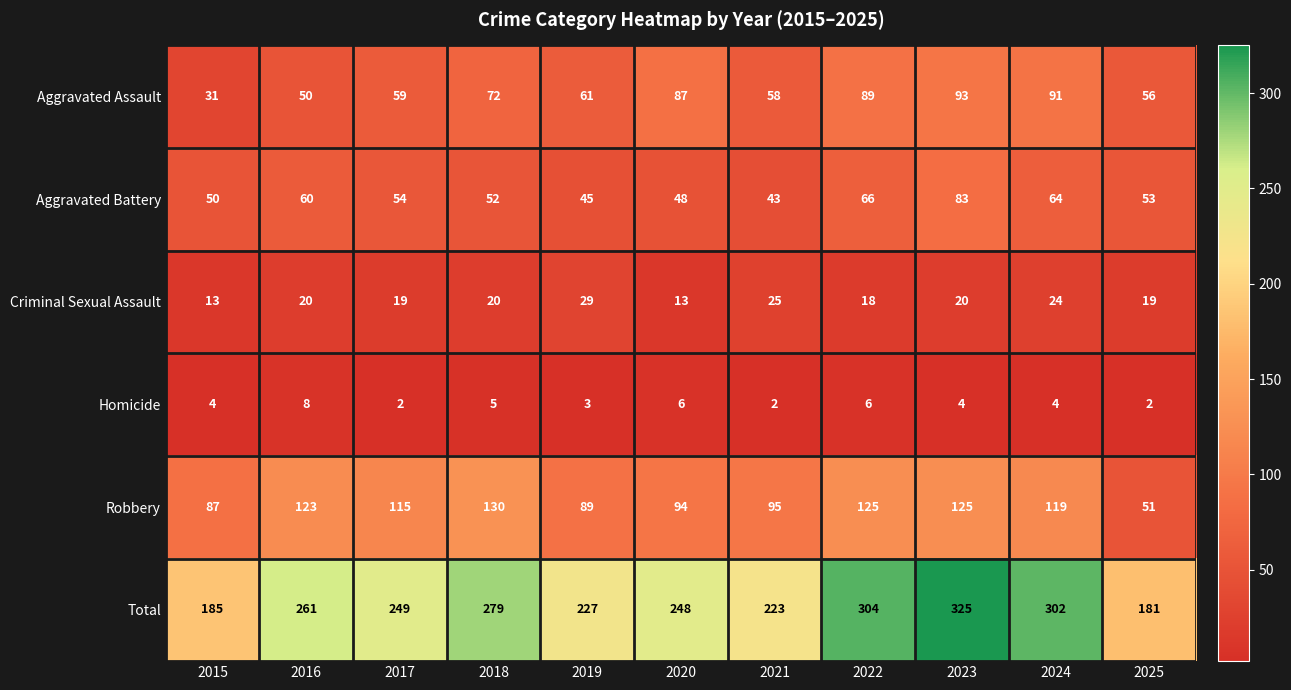

Where is Total nearest to the value 253?

2017